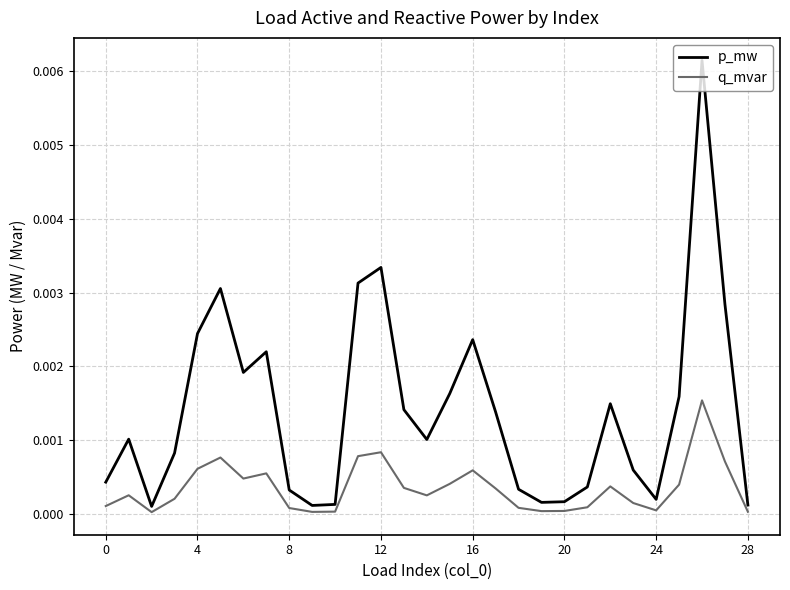

Is this an area chart (filled region under the line)?

No